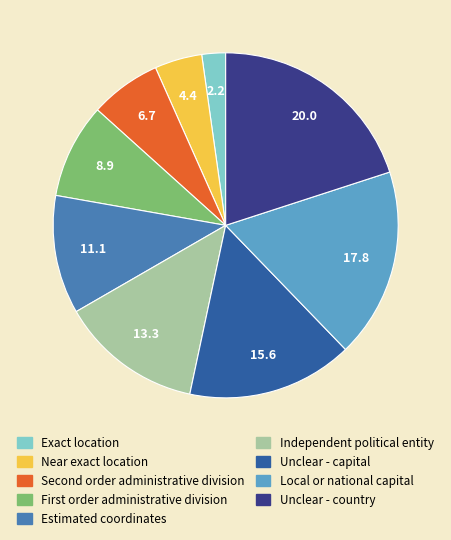

How many slices are in this pie chart?

9